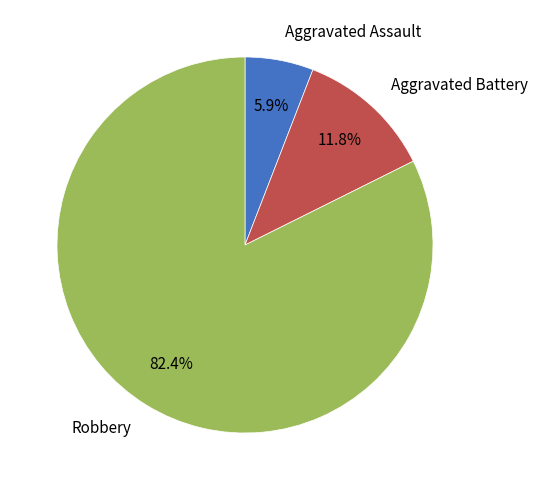

What percentage do Robbery and Aggravated Battery together represent?

94.1%